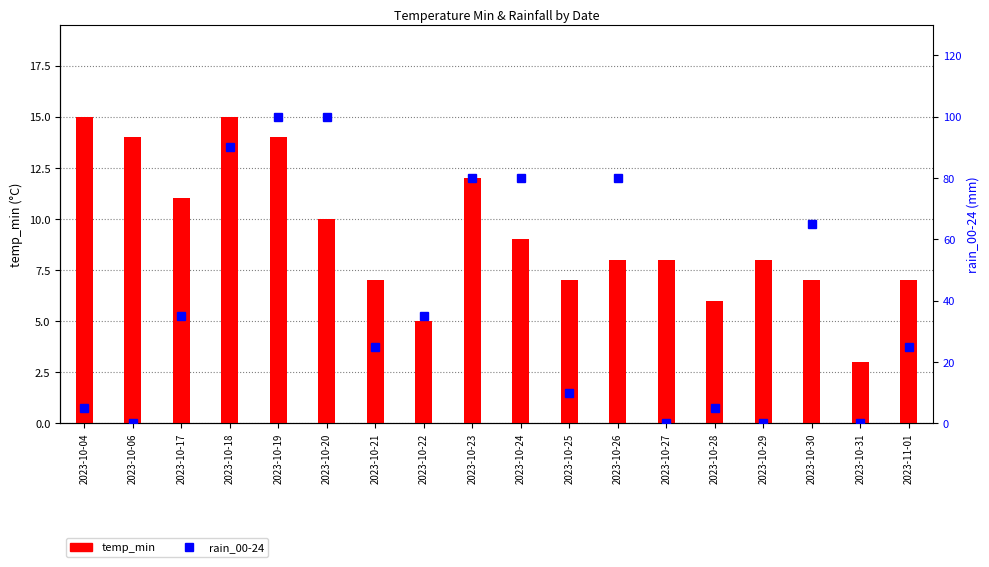

What is the greatest value displayed?

100